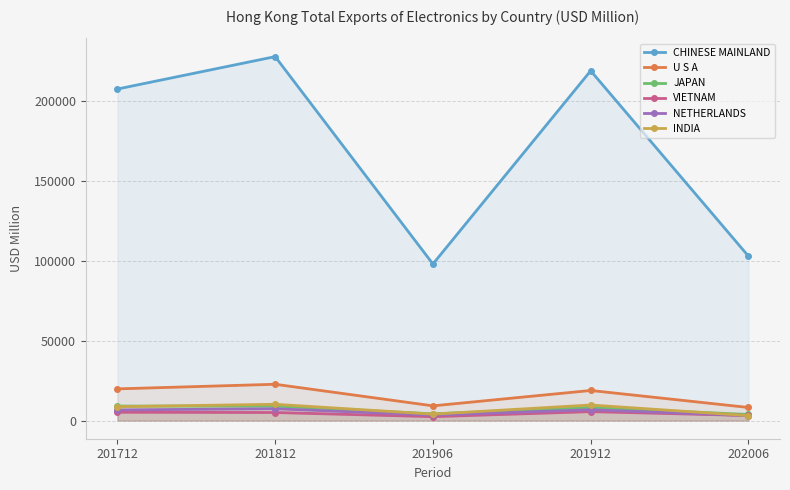

Rank the categories by CHINESE MAINLAND value from lowest to highest.

201906, 202006, 201712, 201912, 201812